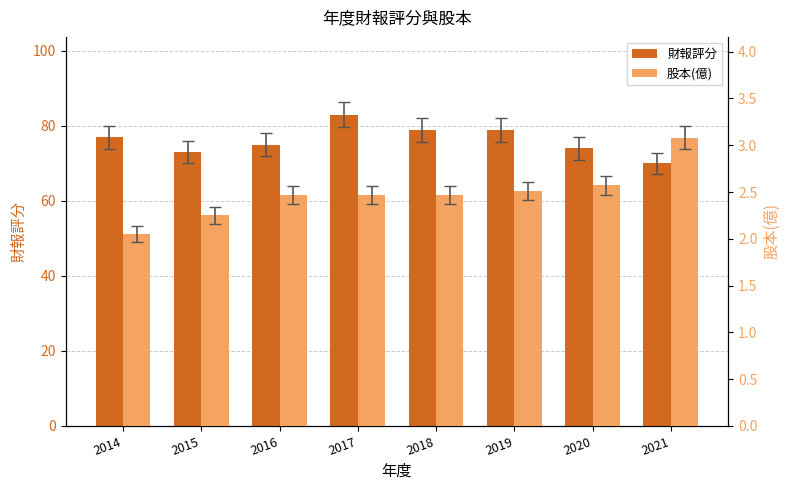

At which label does 財報評分 first exceed 77?

2017